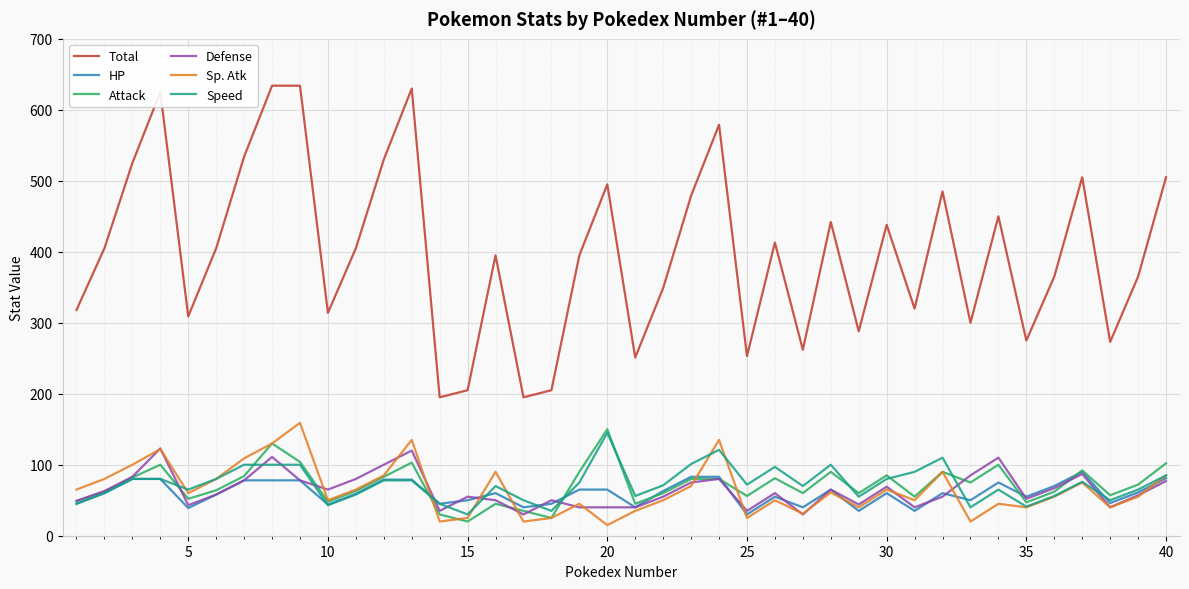

What is the sum of all Speed values?

2918